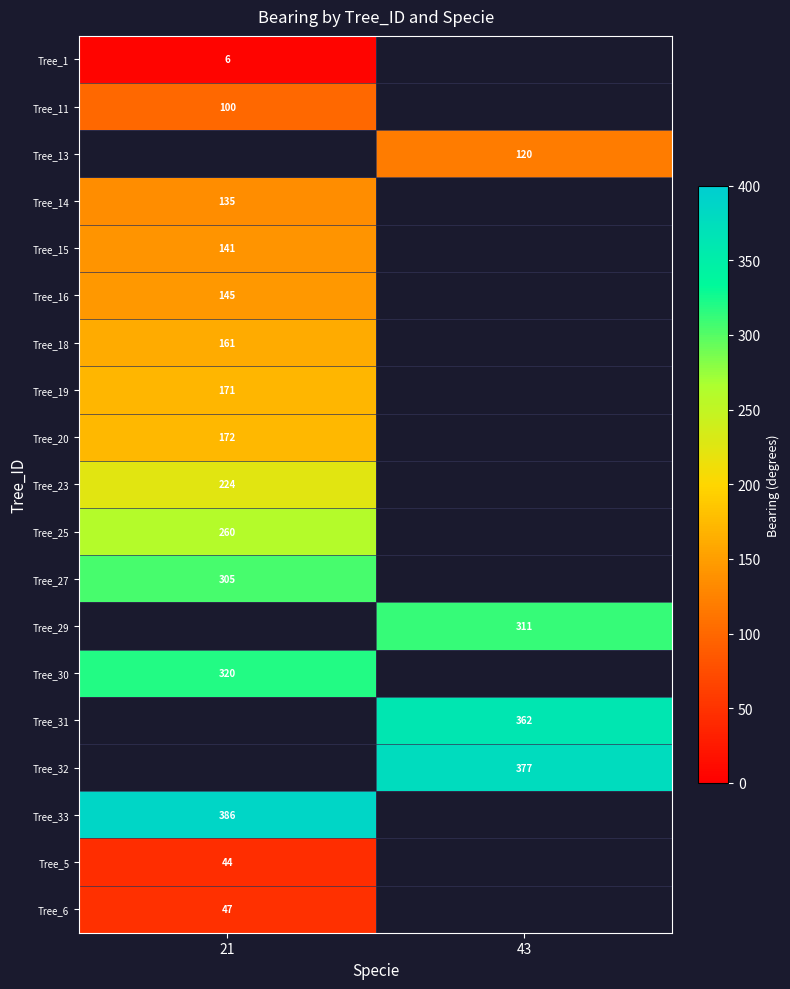

How many categories are shown in the chart?

2